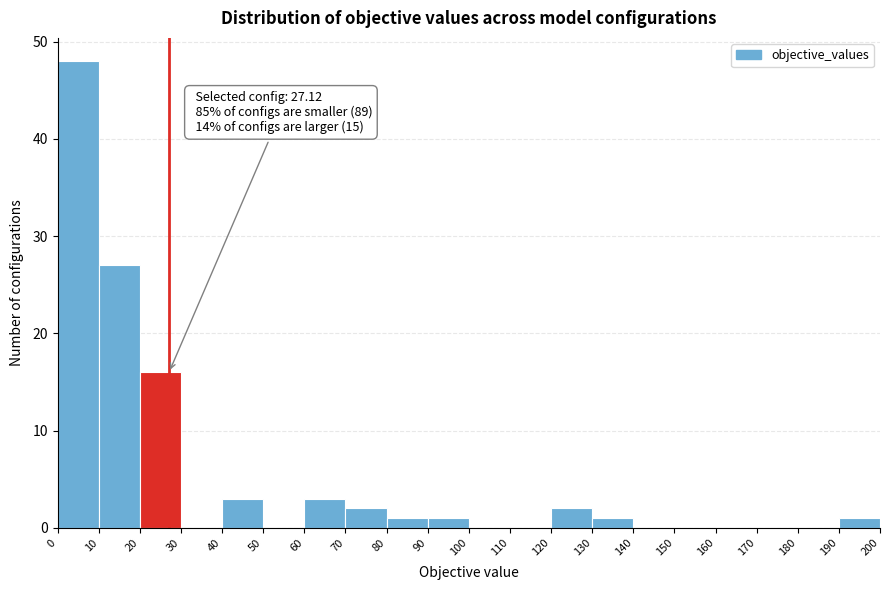

Over which range of the x-axis is the bar tallest?

0 to 10